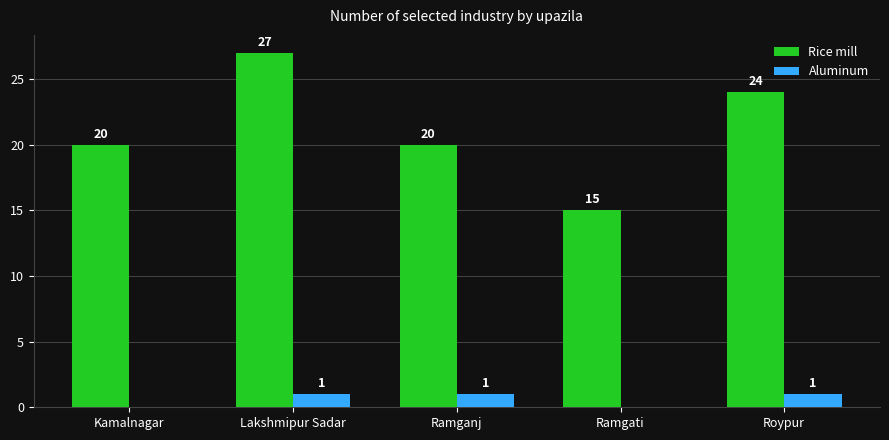

Between Kamalnagar and Ramganj, which series saw the biggest shift?

Aluminum